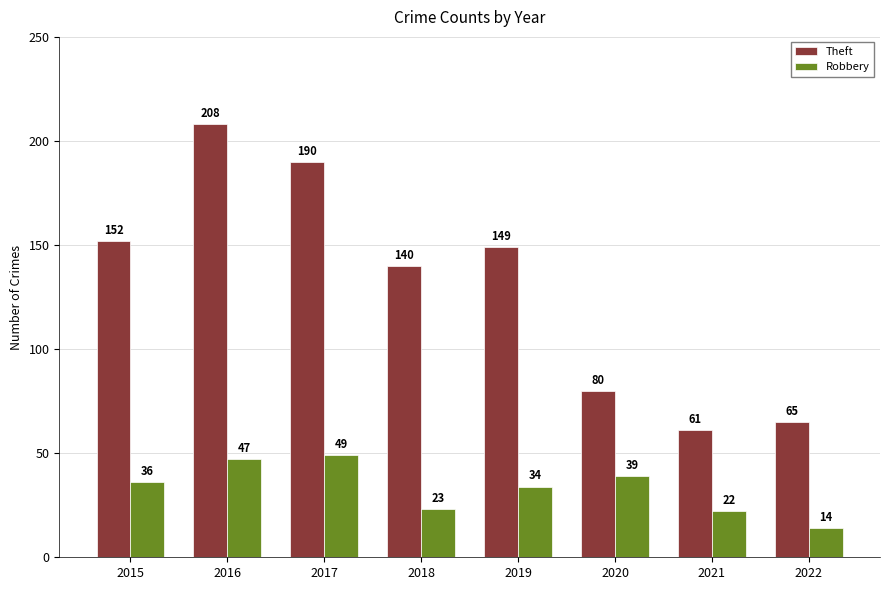

Which series changed the most between 2015 and 2020?

Theft